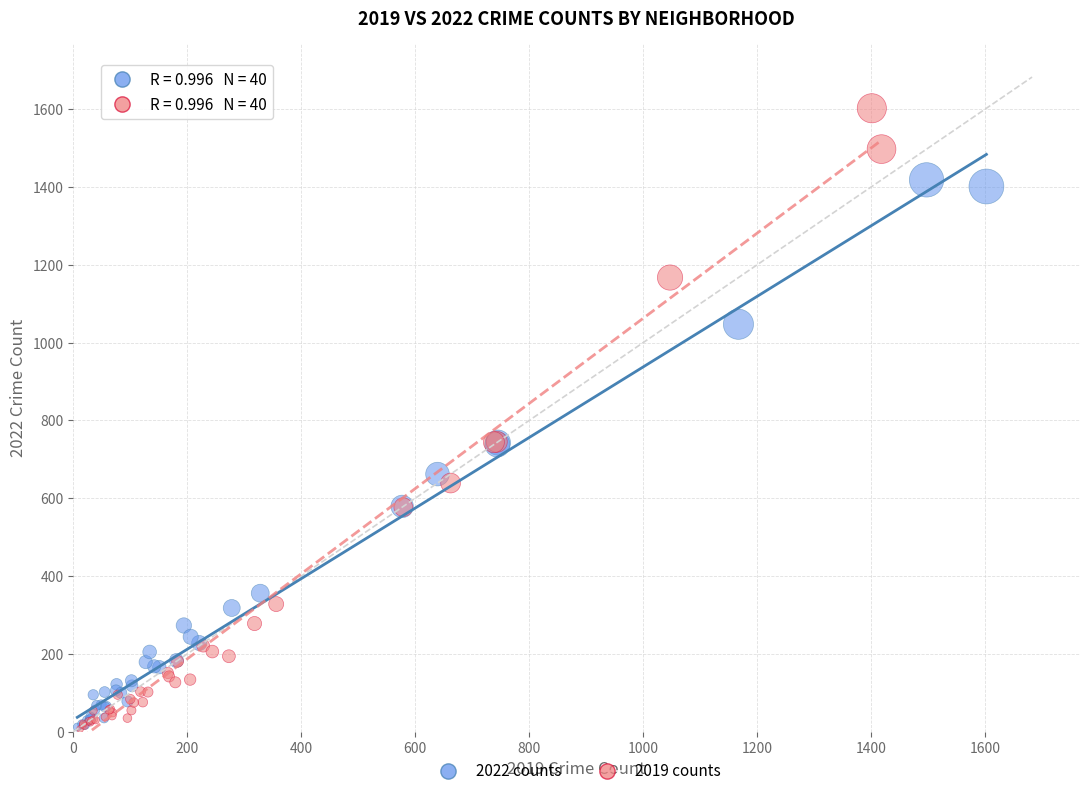

Which series has the largest Y range (max minus min)?

2019 counts